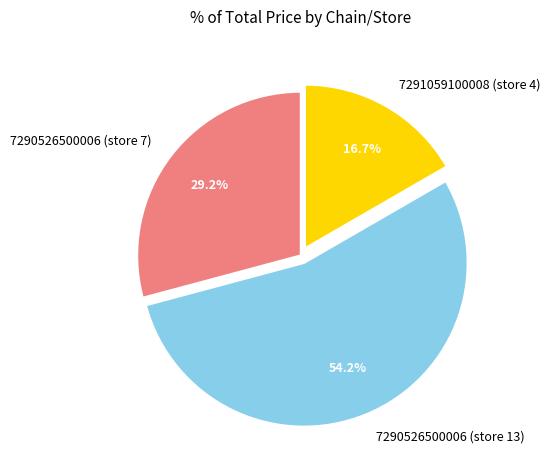

To the nearest percent, what percentage of the pie is 7290526500006 (store 7)?

29%